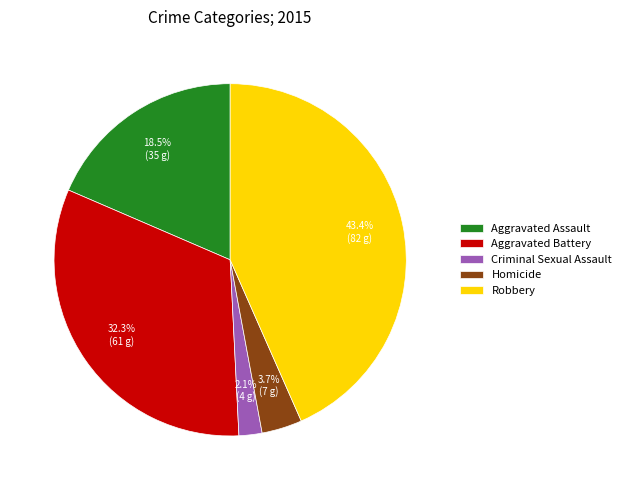

Is there a majority slice in this chart?

No